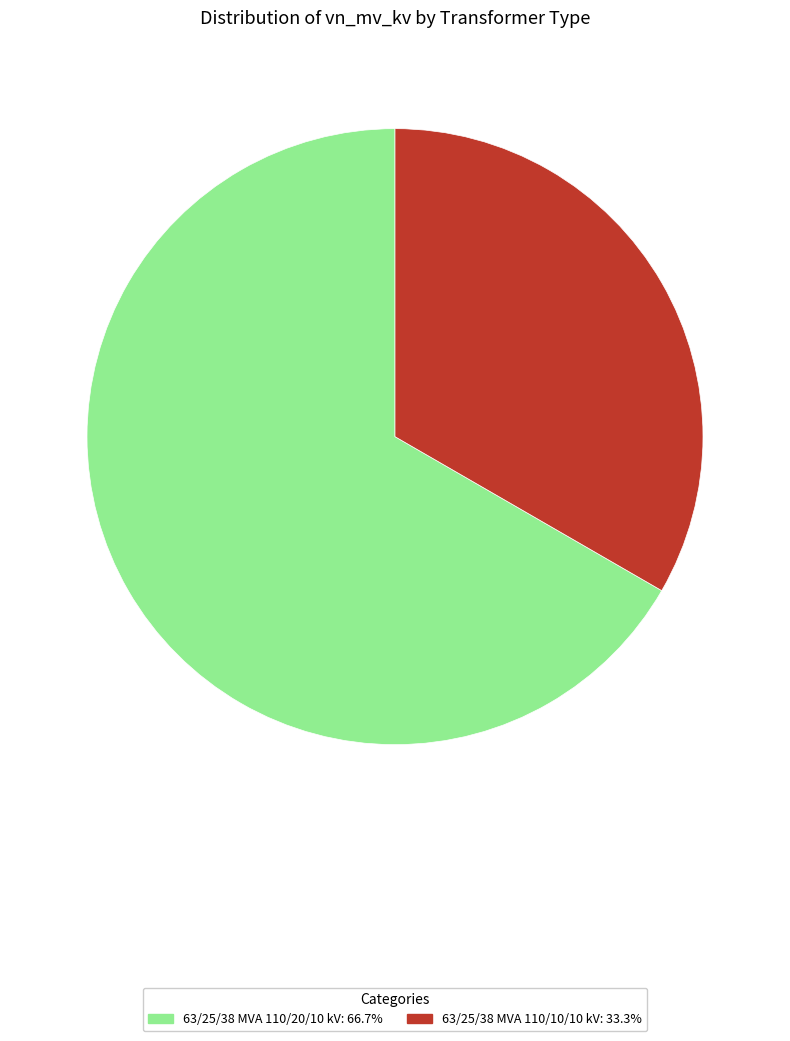

What is the ratio of the value at 63/25/38 MVA 110/20/10 kV to the value at 63/25/38 MVA 110/10/10 kV?

2.0